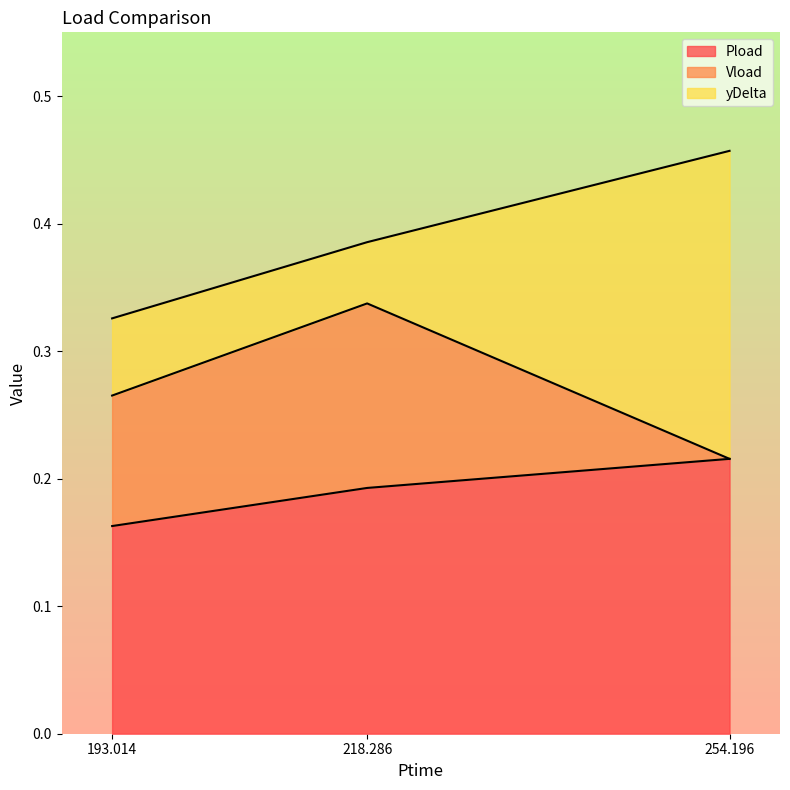

Does the chart have visible grid lines?

No